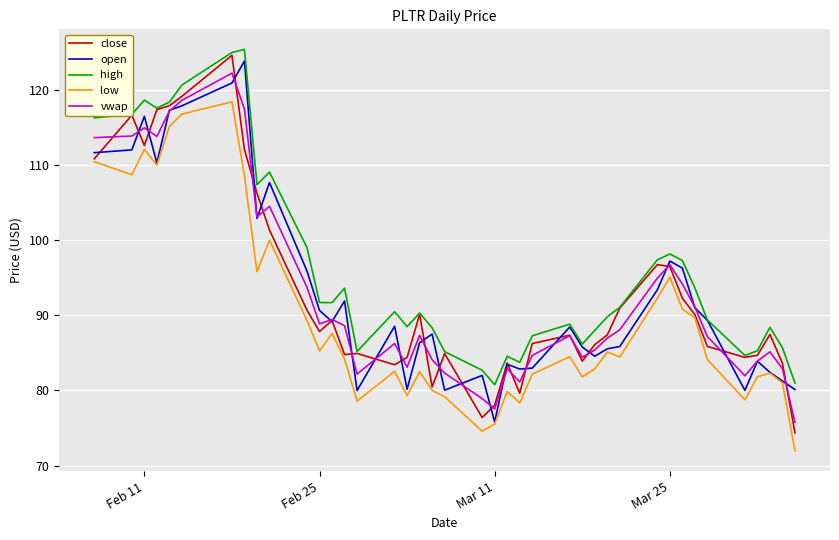

True or false: vwap and low cross at least once.

False